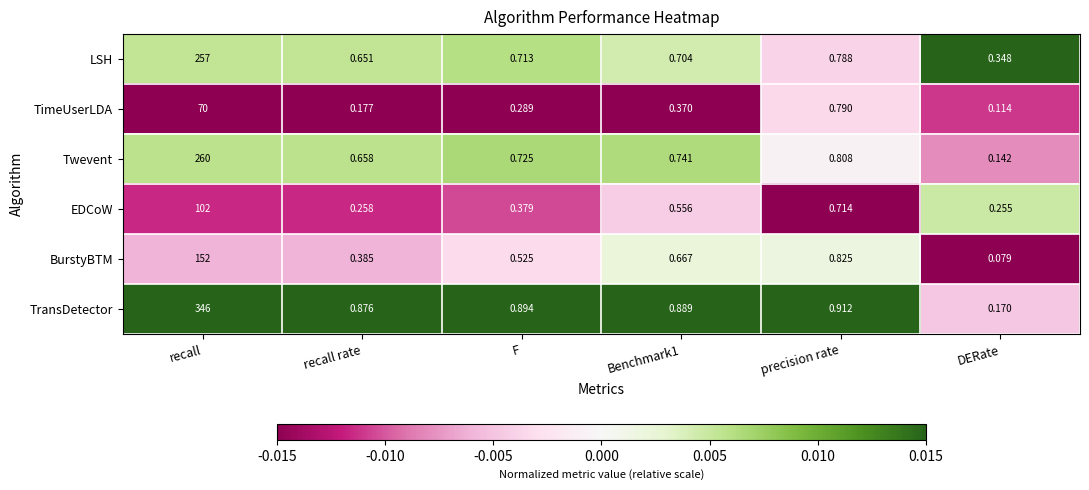

Rank the series at DERate from highest to lowest value.

LSH, EDCoW, TransDetector, Twevent, TimeUserLDA, BurstyBTM